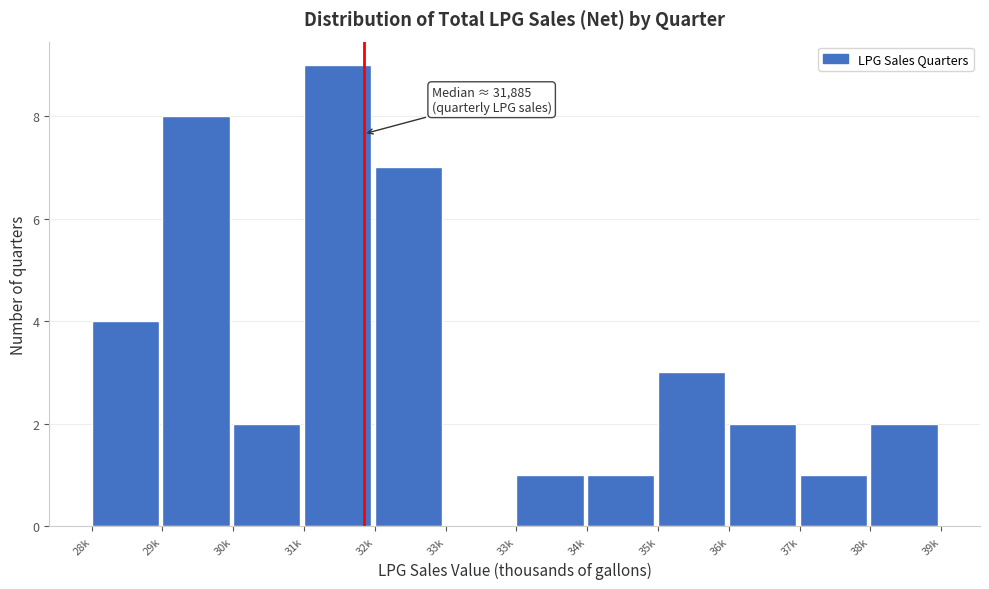

Count the number of categories in the chart.

12